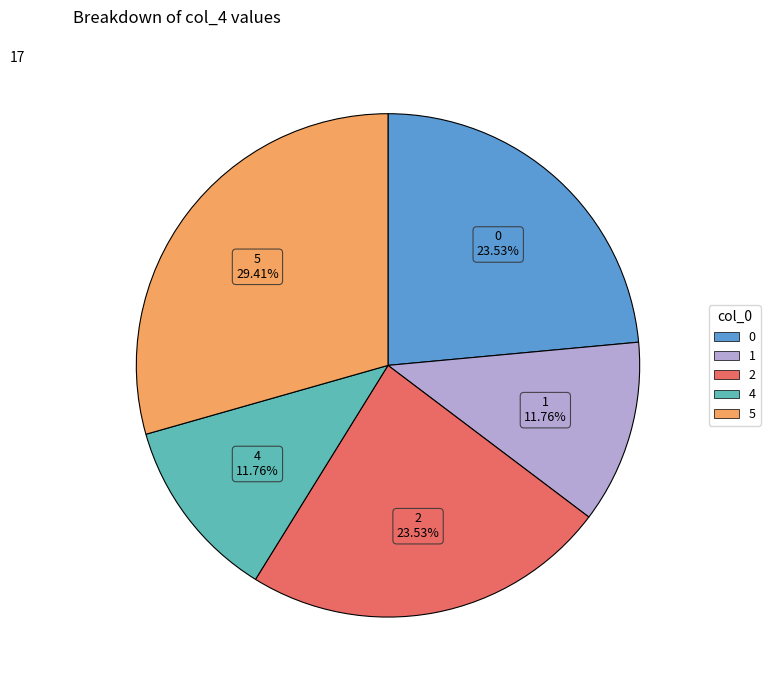

Is there any slice that represents more than half of the pie?

No